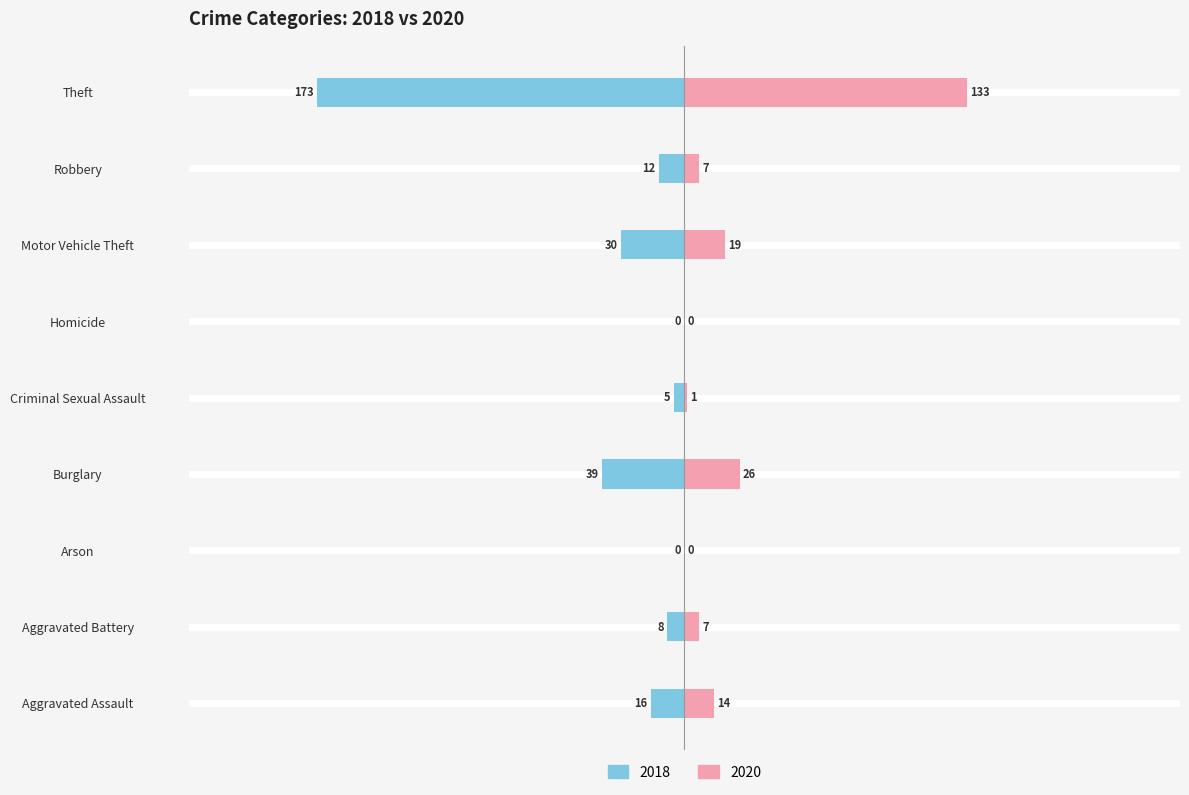

Which has a higher value, Motor Vehicle Theft or Robbery?

Motor Vehicle Theft